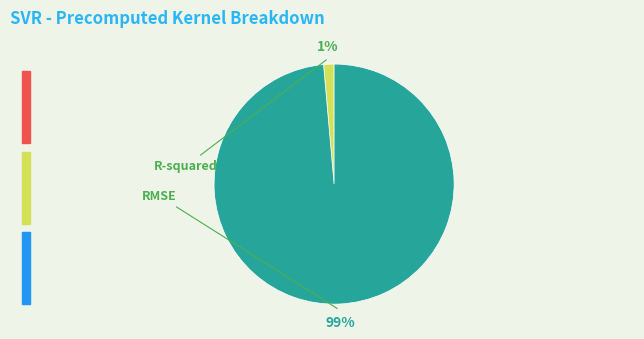

To the nearest percent, what percentage of the pie is R-squared?

1%